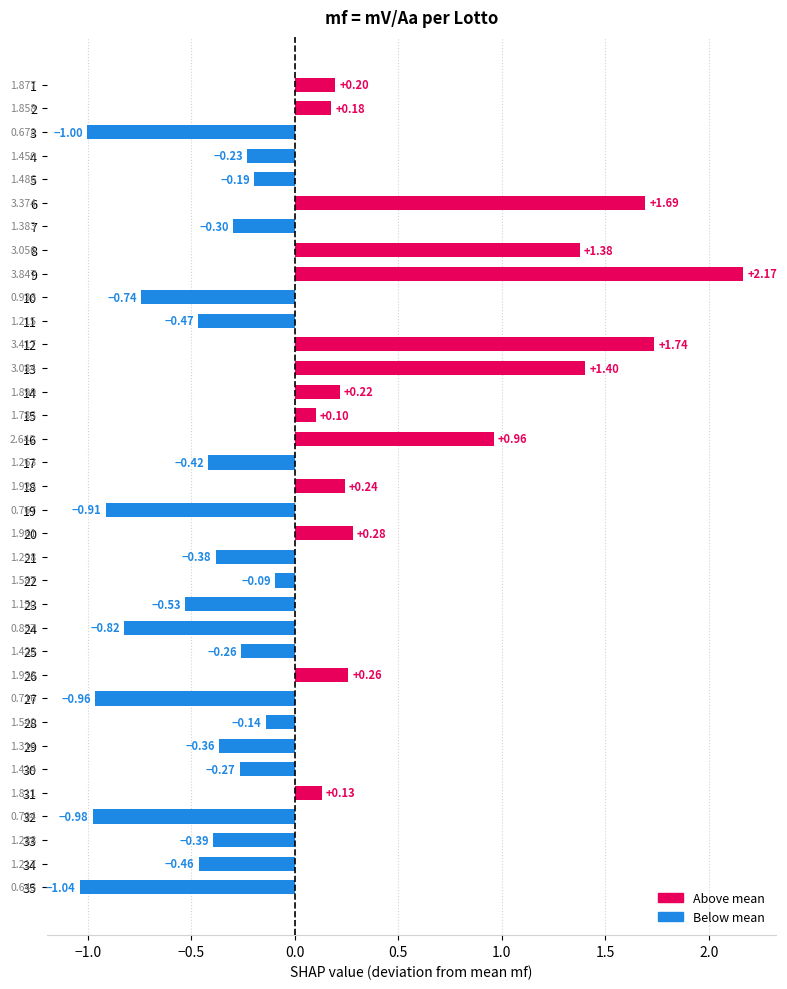

Is it true that the value at 13 is 0.6?

False